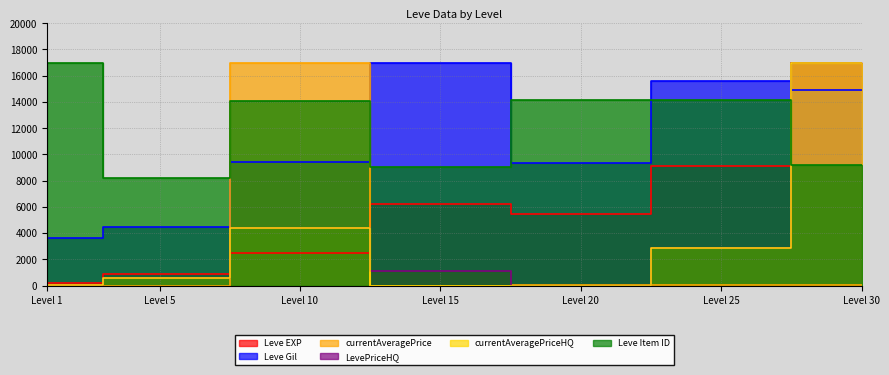

The Leve Item ID series shows 4205.0 at 30. True or false?

False